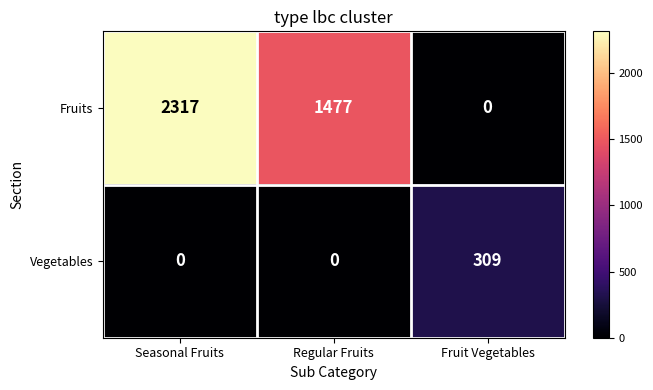

True or false: Vegetables has a value of 0 at Seasonal Fruits.

True